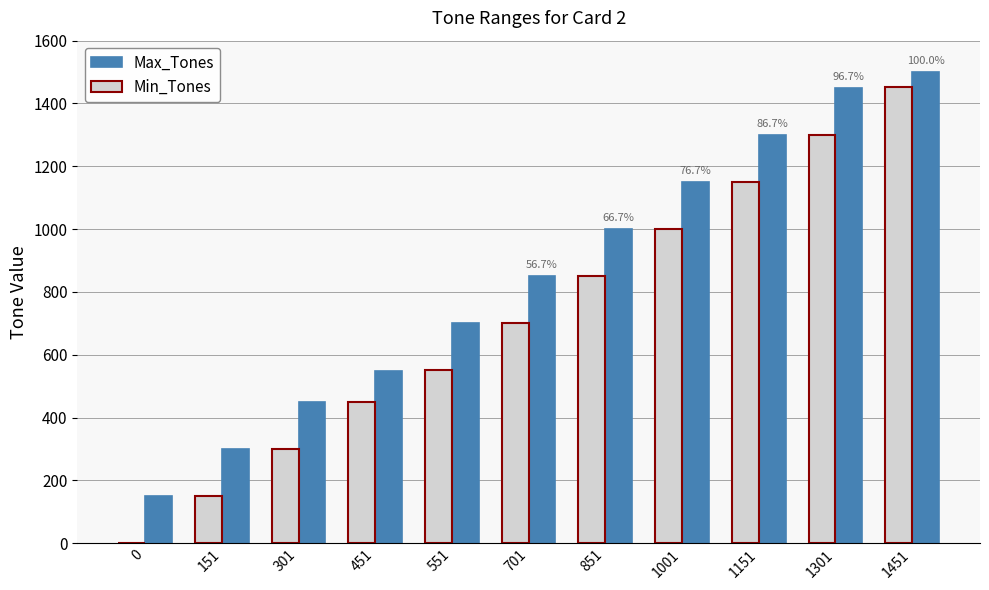

The Min_Tones series shows 152 at 551. True or false?

False